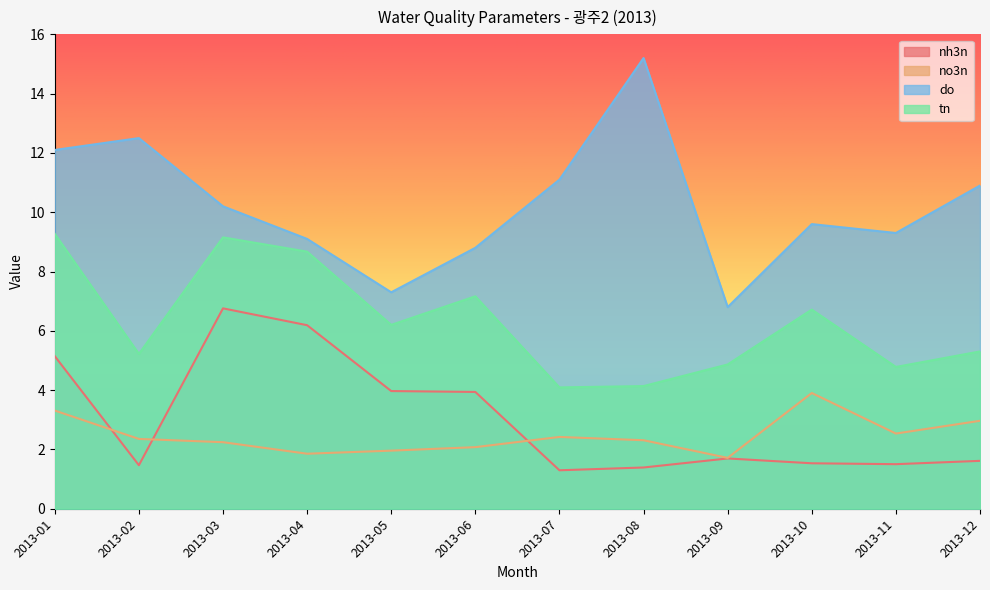

At which category does the chart reach its minimum across all series?

2013-07